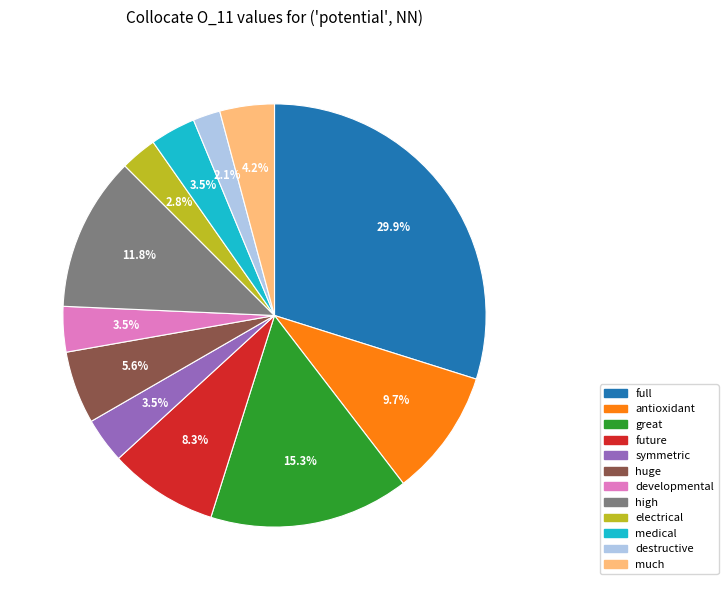

How many slices are in this pie chart?

12